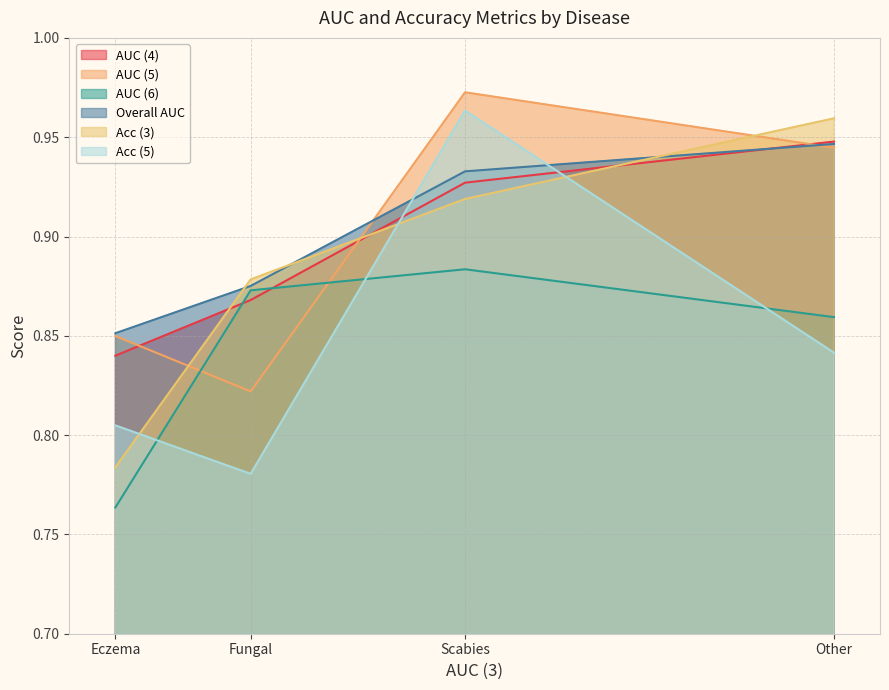

Which series changed the most between Eczema and Fungal?

AUC (6)